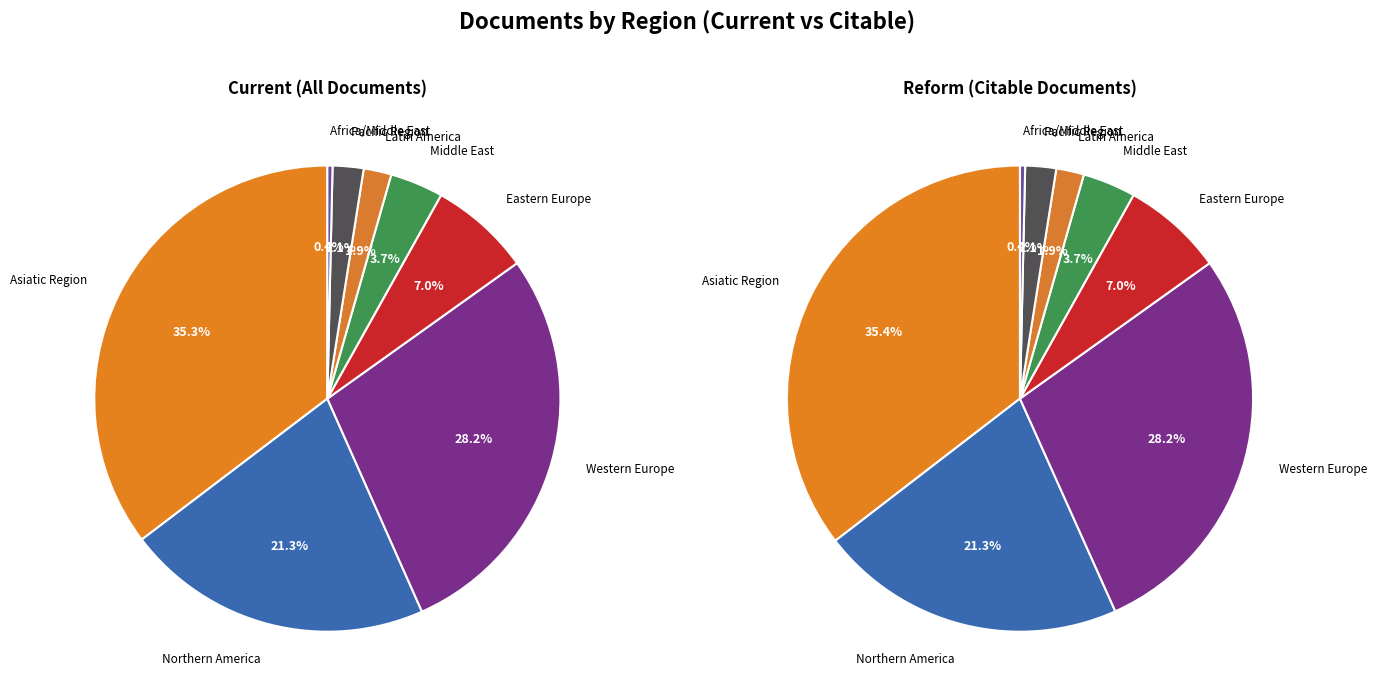

How many slices are in this pie chart?

8